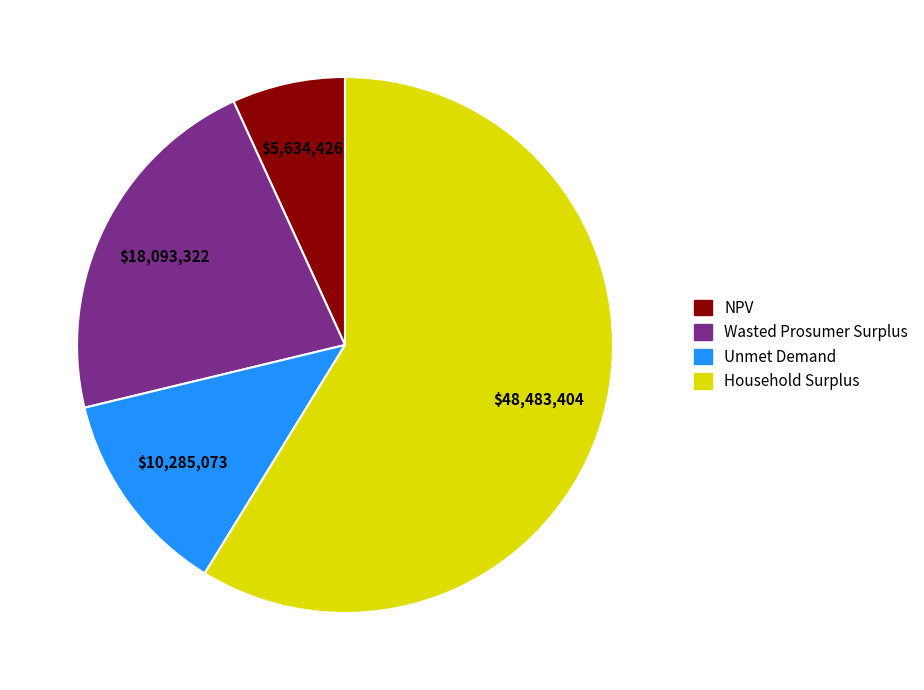

Combined, do Unmet Demand and NPV account for over 50%?

No